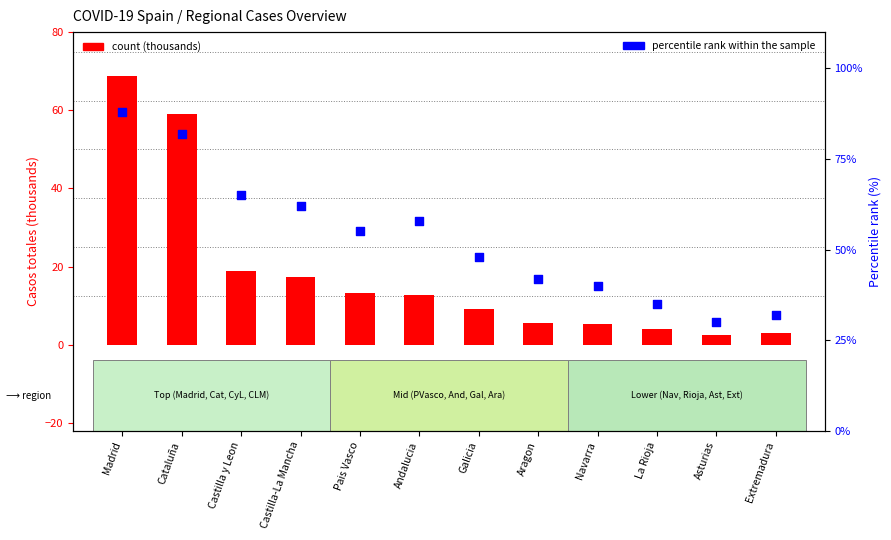

At which category is the sum across all series the highest?

Madrid